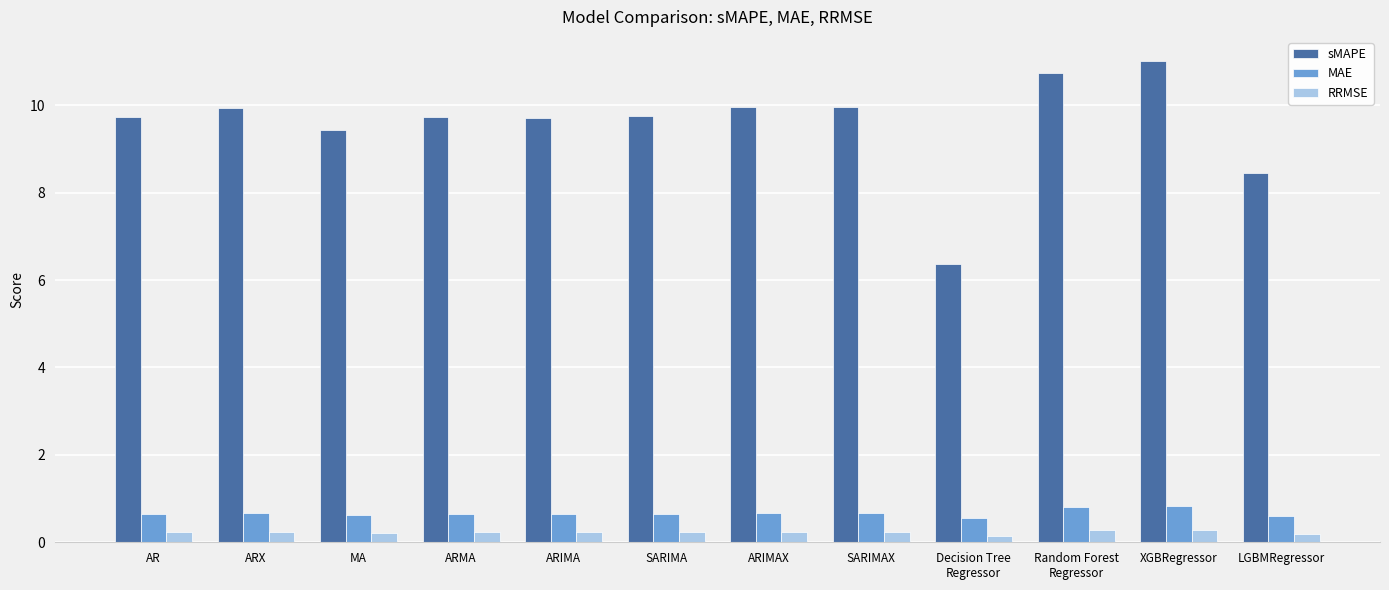

What is the difference between the maximum and minimum values in the sMAPE series?

4.7